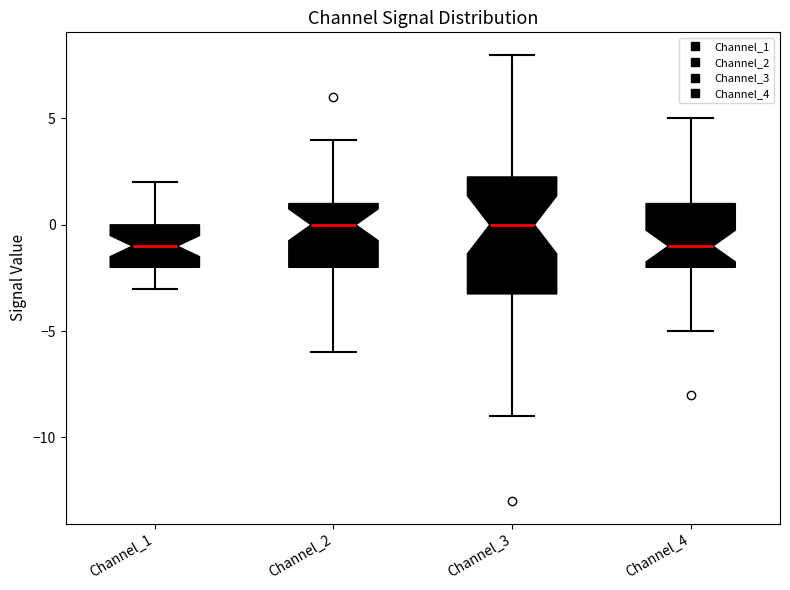

Where is the lower edge of the box for Channel_3 on the y-axis? The values are not printed on the chart, so give them approximately, as read against the axis.

-3.0